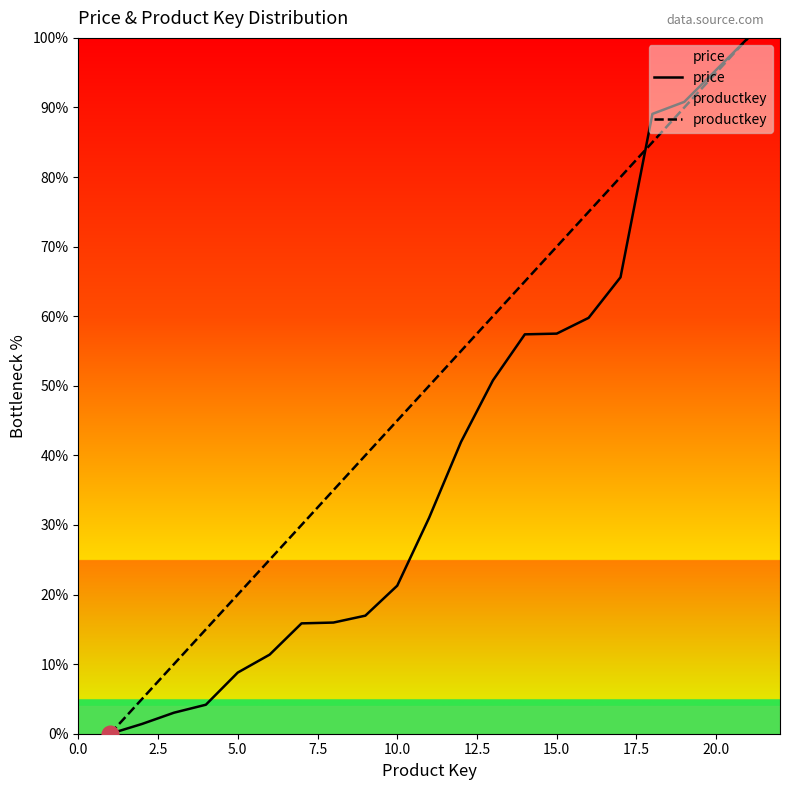

What is the difference between the highest and lowest values at 5.0?

11.2